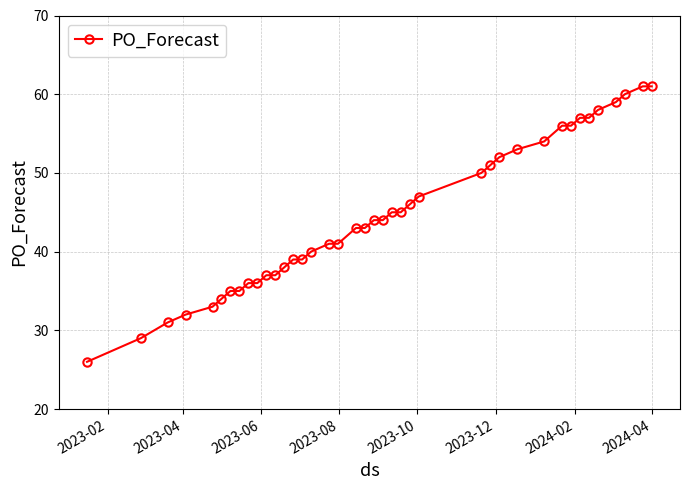

What is the difference between the second highest and minimum values?

35